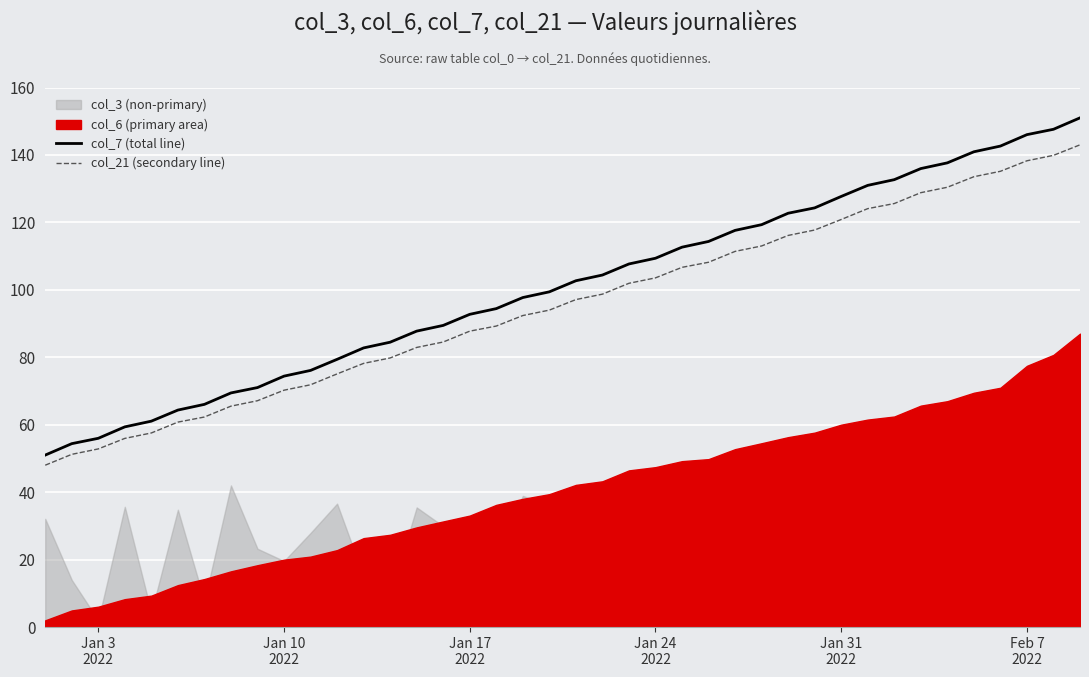

What is the lowest value of the col_21 (secondary line) series?

48.0